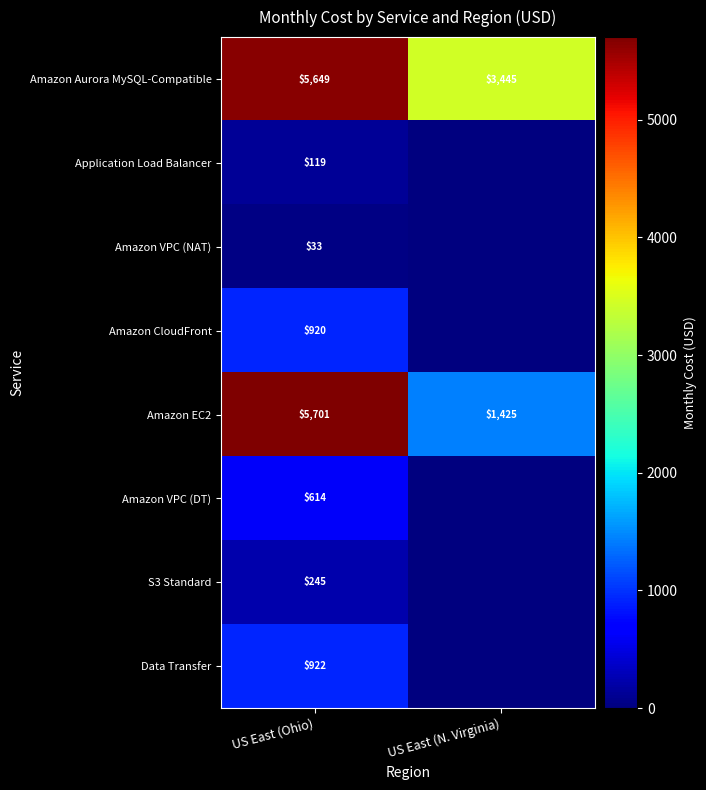

Is it true that Application Load Balancer equals 192.6 at US East (Ohio)?

False